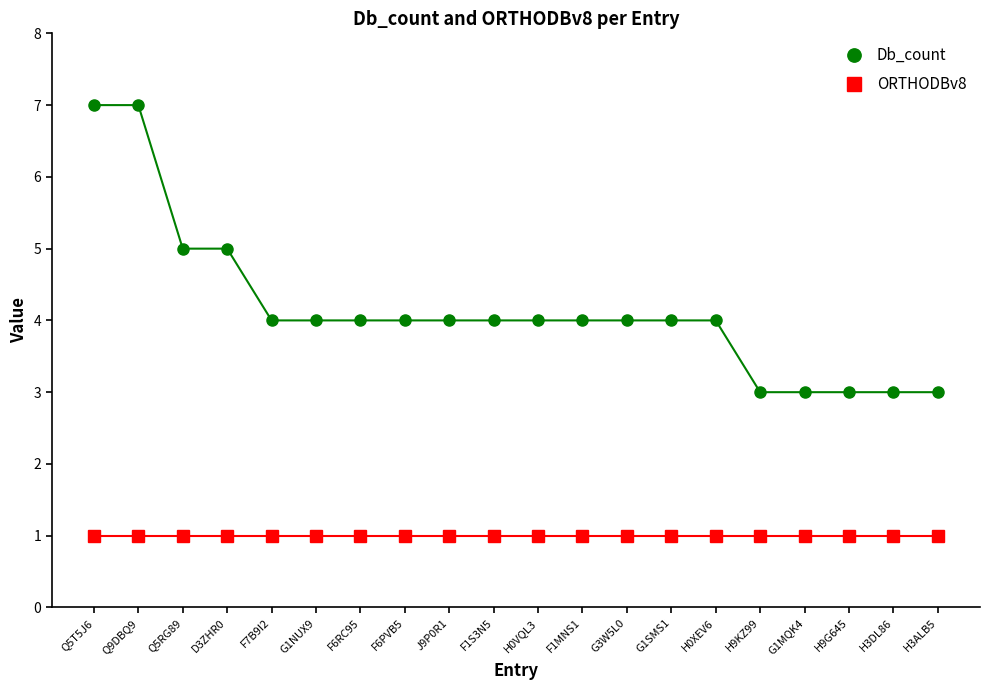

What is the maximum value shown in the chart?

7